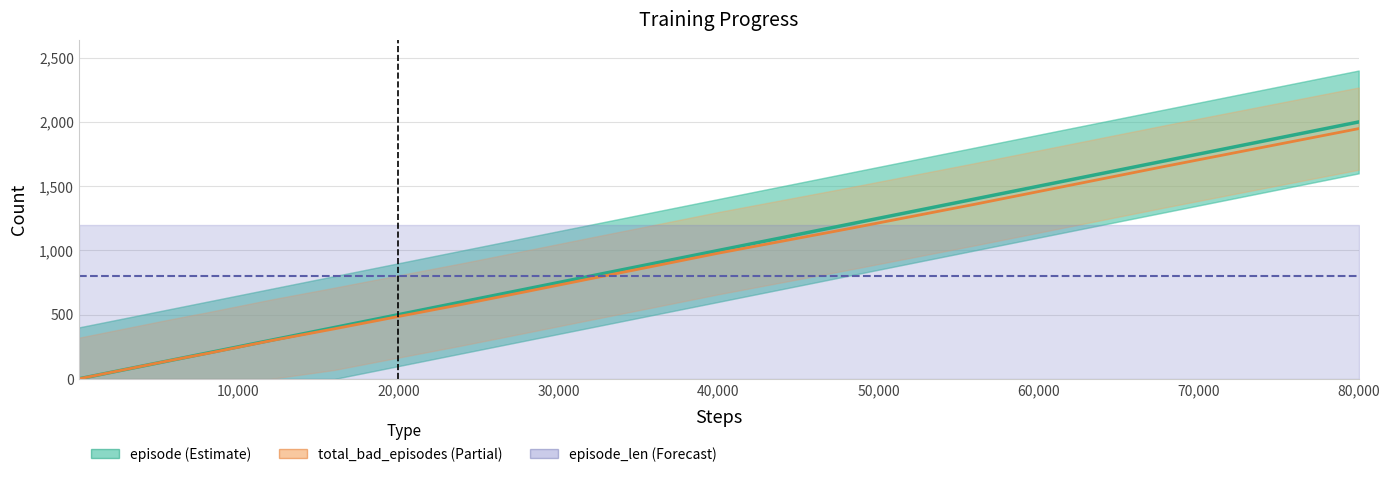

What is the label of the 36th point from the right?

40,000